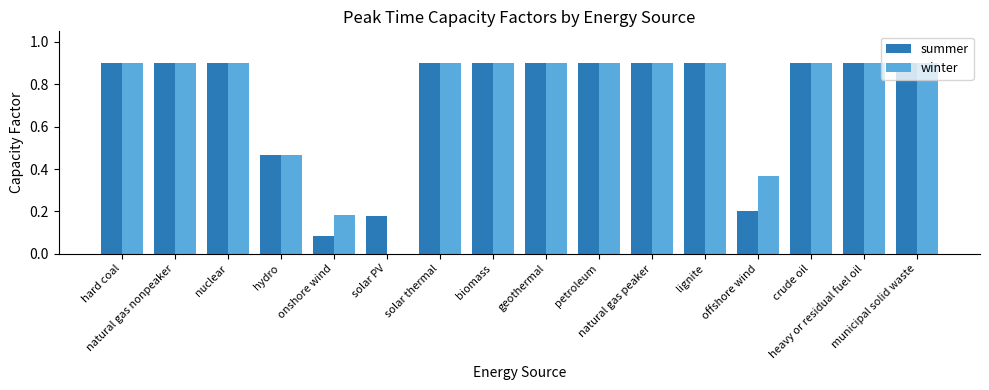

What is the approximate value of winter at heavy or residual fuel oil?

0.9